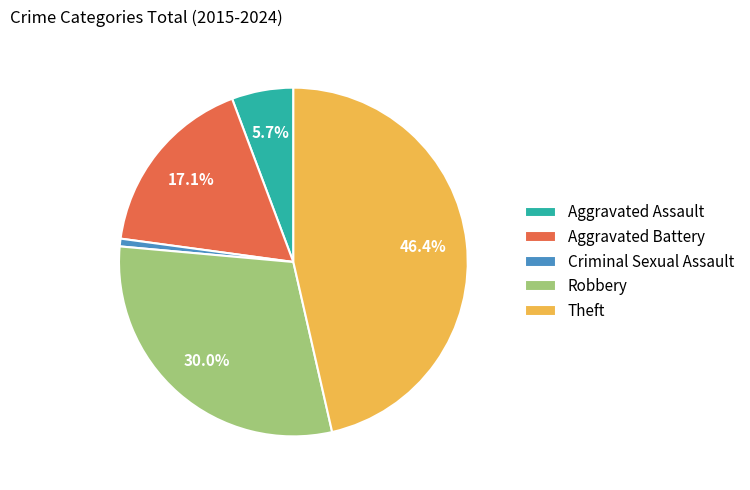

To the nearest percent, what percentage of the pie is Theft?

46%